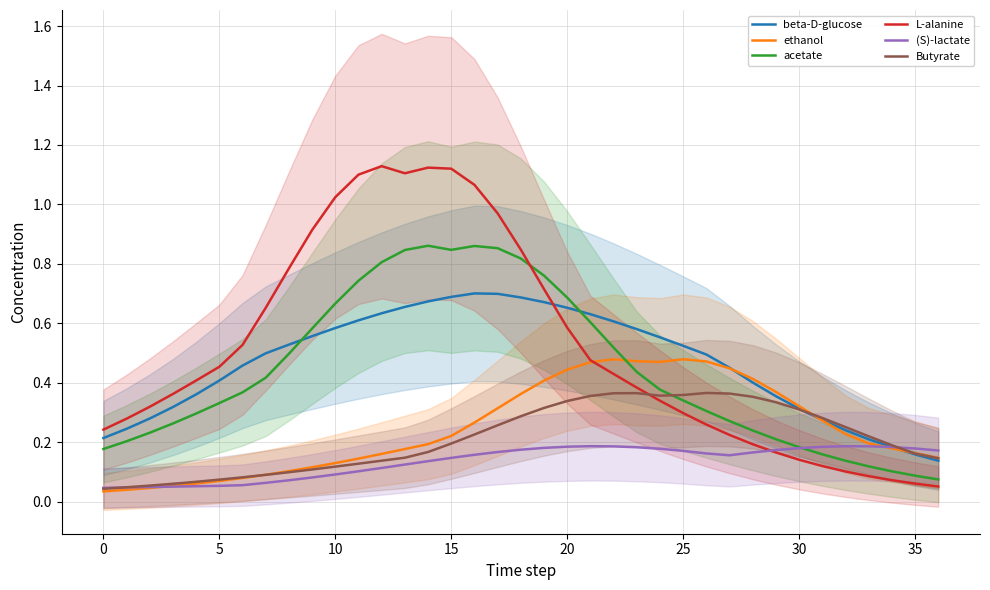

What is the spread (max minus min) of values at 33?

0.1